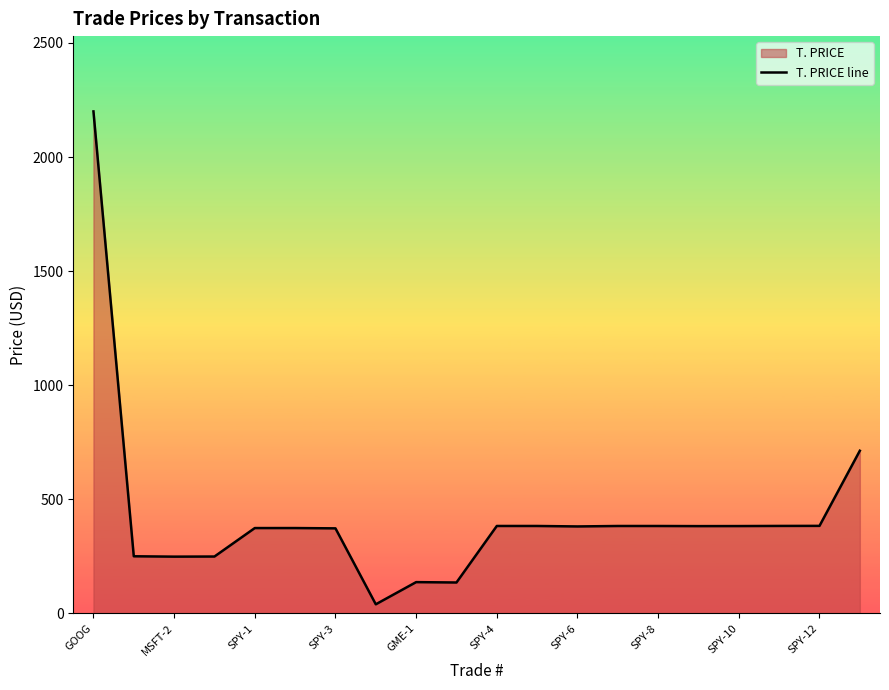

Is it true that the value at 11 is 383.2?

True